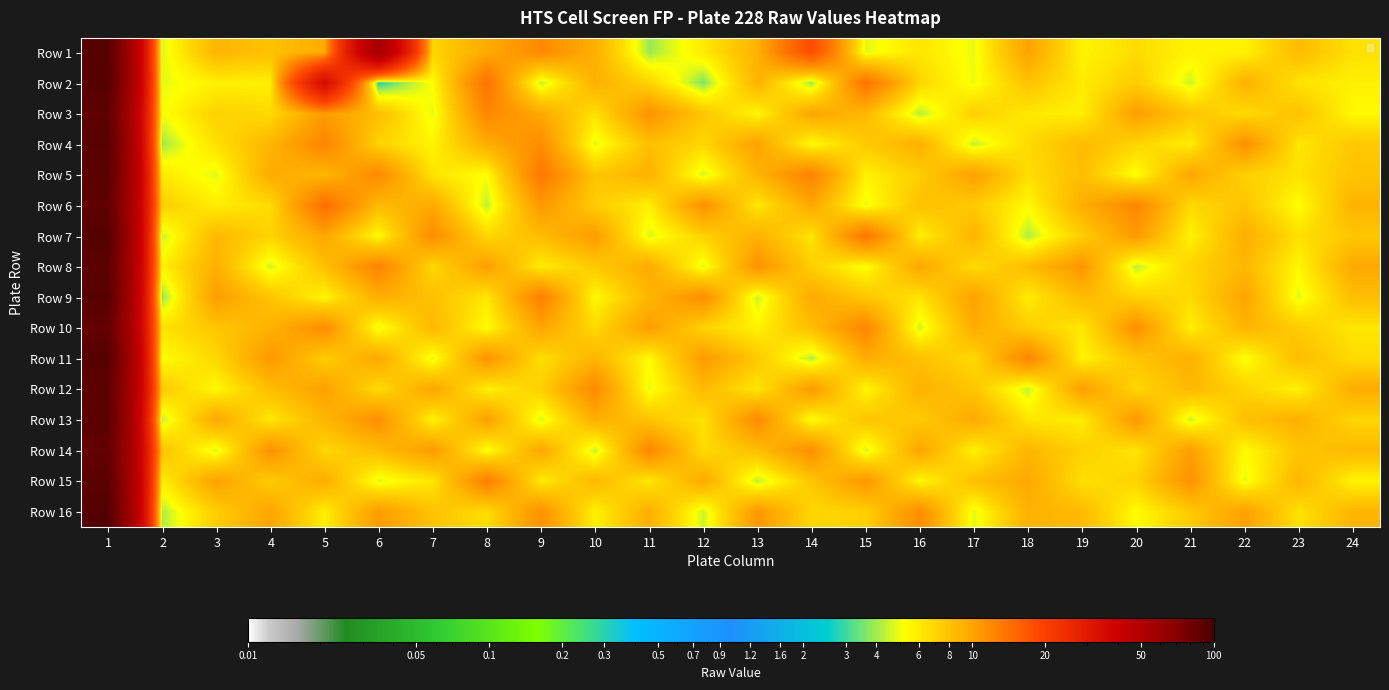

Rank the series at 15 from lowest to highest value.

Row 14, Row 1, Row 6, Row 8, Row 12, Row 5, Row 16, Row 4, Row 9, Row 13, Row 3, Row 11, Row 15, Row 10, Row 7, Row 2